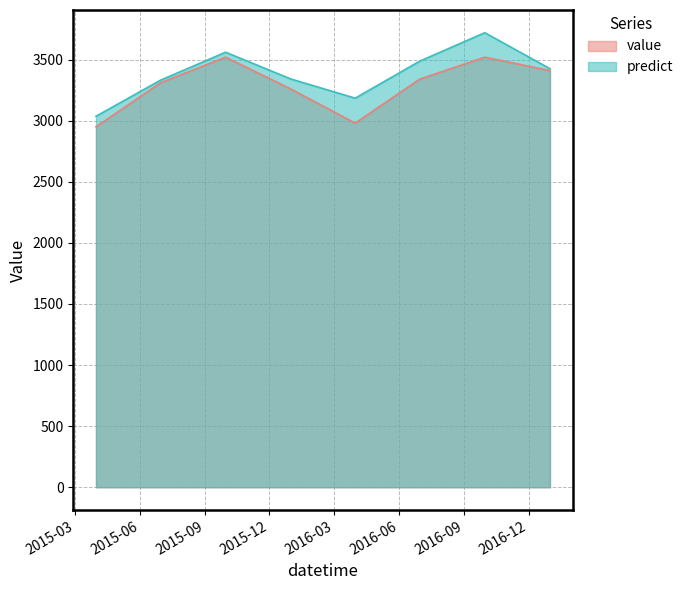

True or false: value and predict intersect in this chart.

False